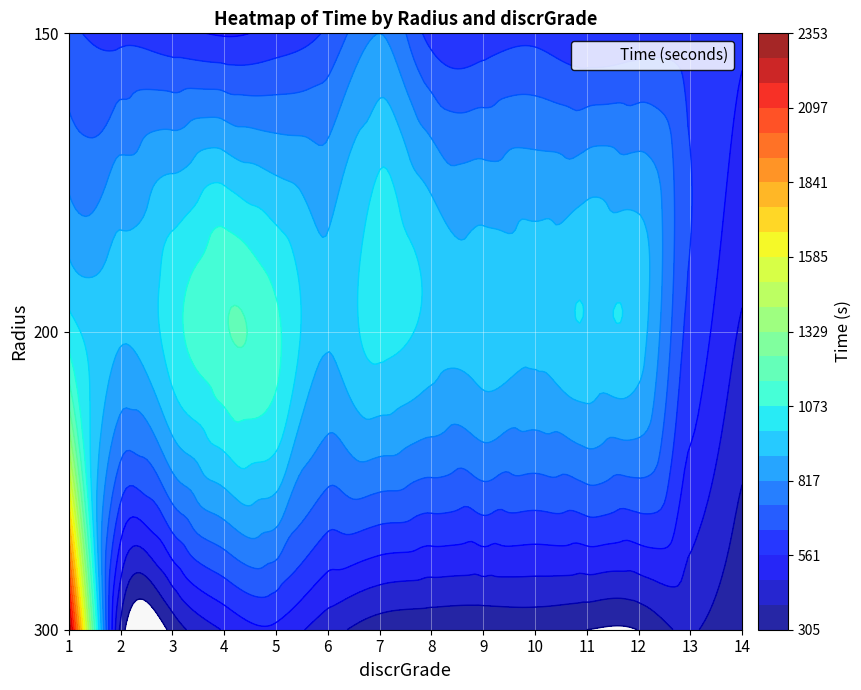

List the series in order of their peak value, highest first.

300, 200, 150